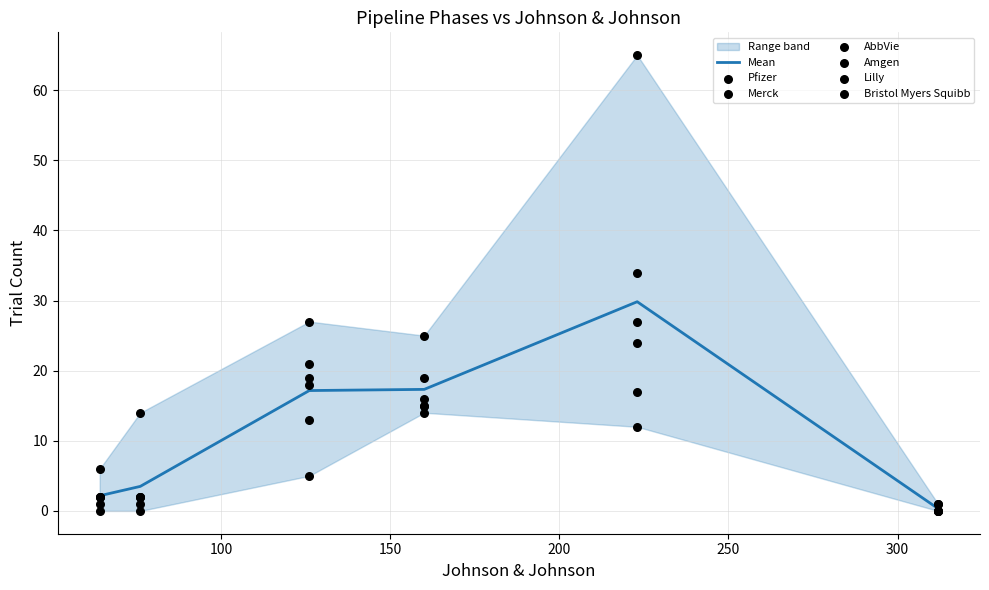

Which series reaches the minimum Y coordinate?

Merck